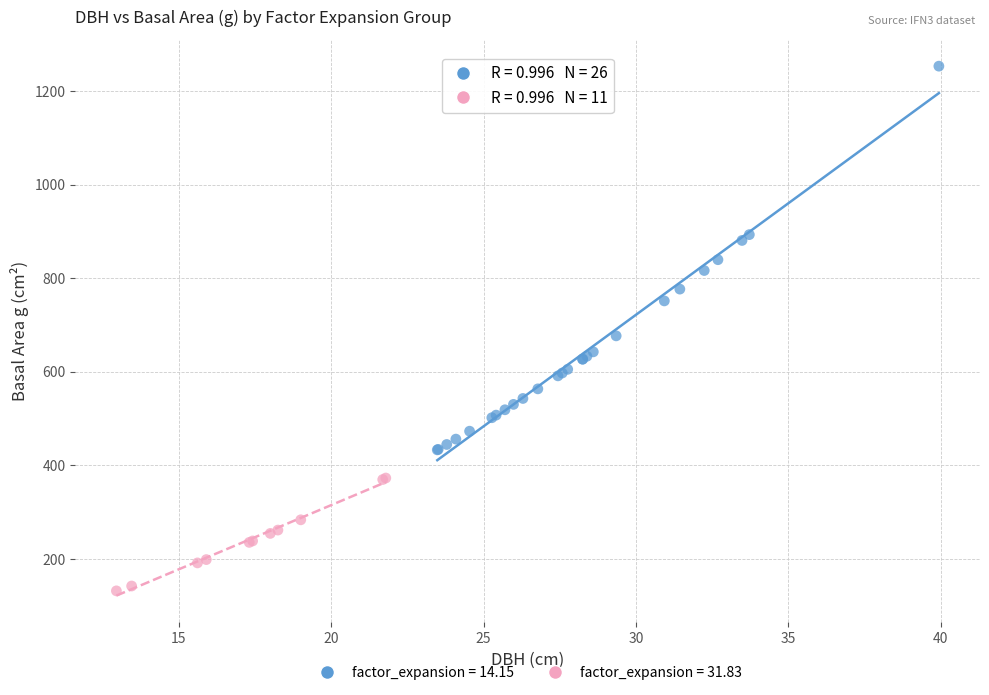

Which series contains the highest Y value?

factor_expansion = 14.15